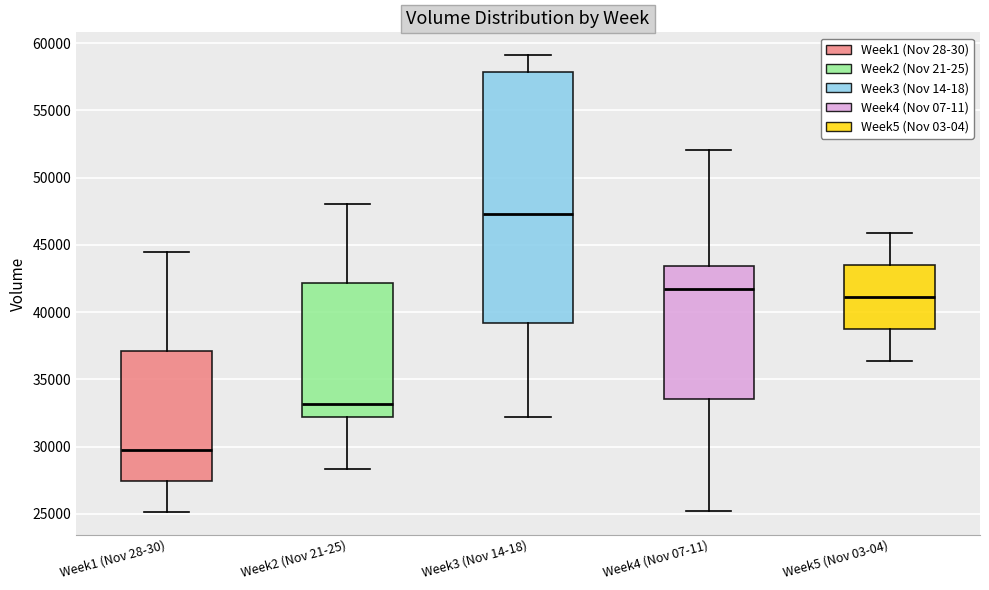

Reading left to right, transcribe this box plot: for each box, give where its median line is, the range the box spans, and where its two whiskers end, as read against the y-axis. The values are not printed on the chart, so give them approximately, as read against the axis.

Week1 (Nov 28-30): median 29500, box 27500 to 37000, whiskers 25000 to 44500
Week2 (Nov 21-25): median 33000, box 32000 to 42000, whiskers 28500 to 48000
Week3 (Nov 14-18): median 47500, box 39000 to 58000, whiskers 32000 to 59000
Week4 (Nov 07-11): median 41500, box 33500 to 43500, whiskers 25000 to 52000
Week5 (Nov 03-04): median 41000, box 39000 to 43500, whiskers 36500 to 46000